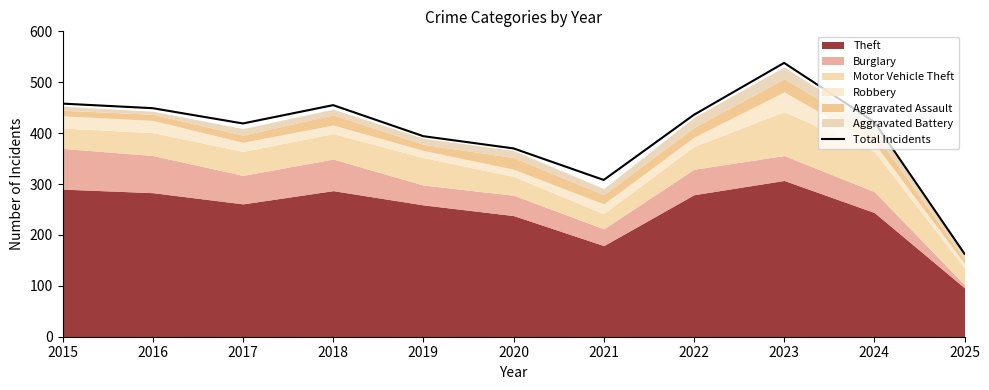

What is the ratio of the value at 2017 to the value at 2018?

0.9